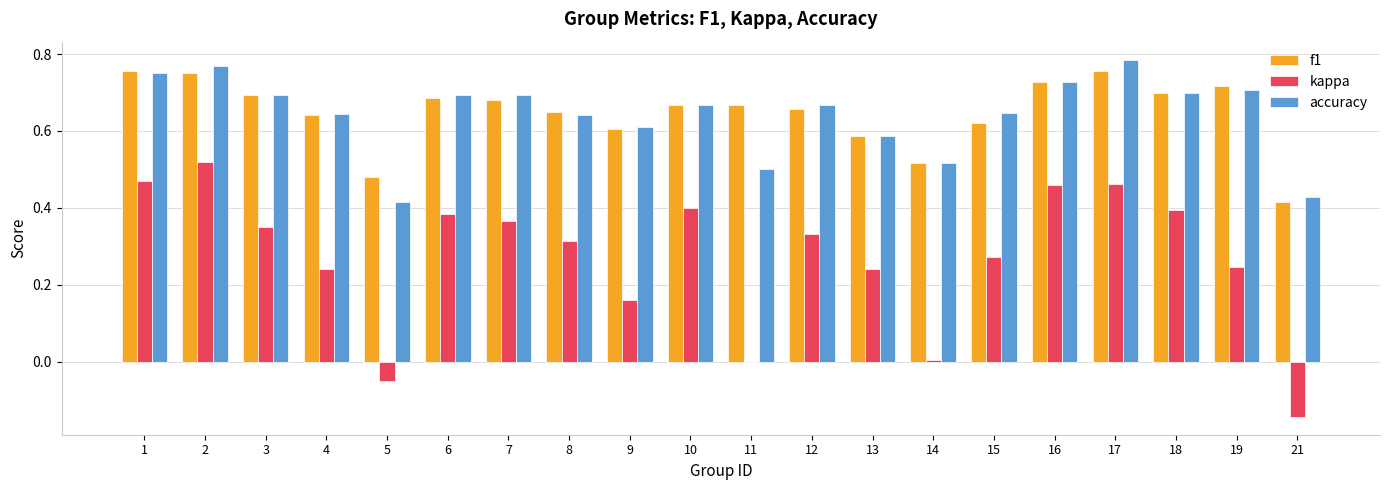

What are all the series names shown in the legend?

f1, kappa, accuracy